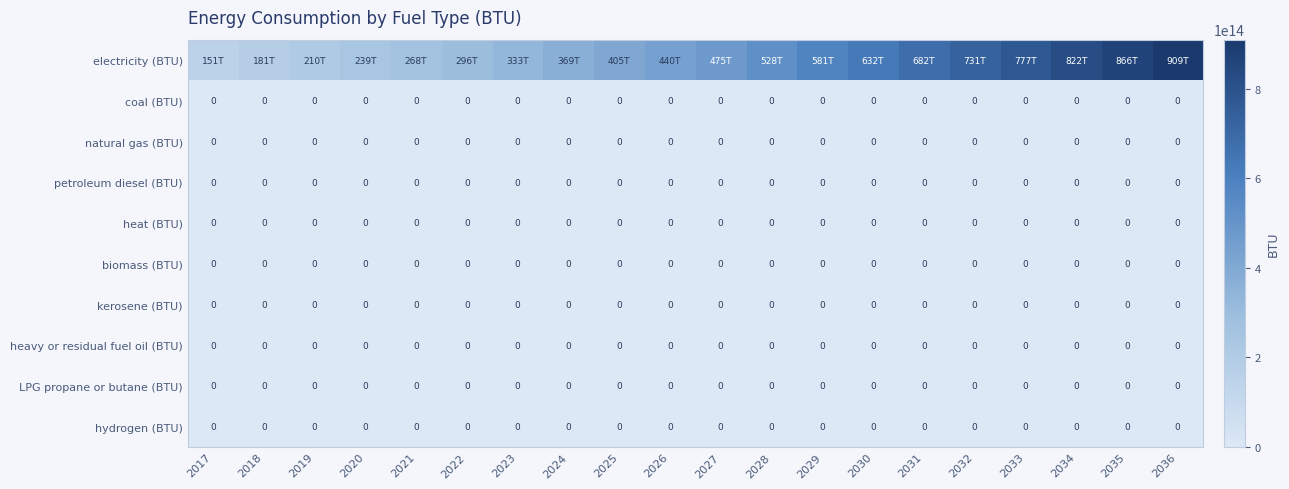

The value of kerosene (BTU) at 2019 is 0.0. True or false?

True